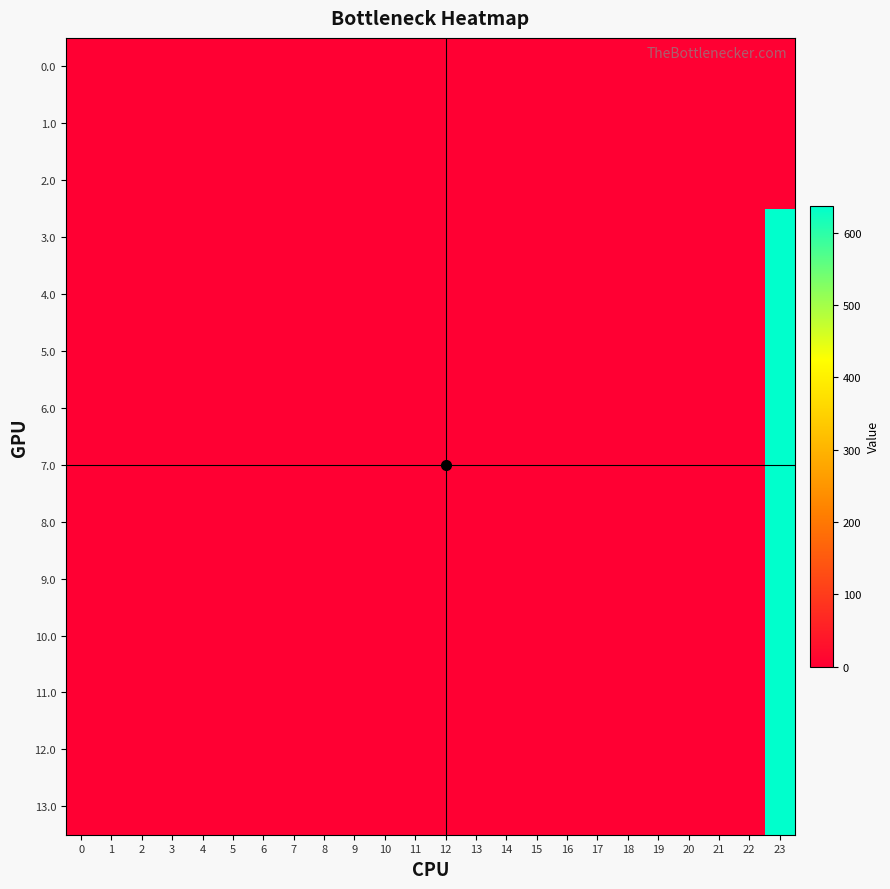

Between 18 and 23, which series saw the biggest shift?

3.0